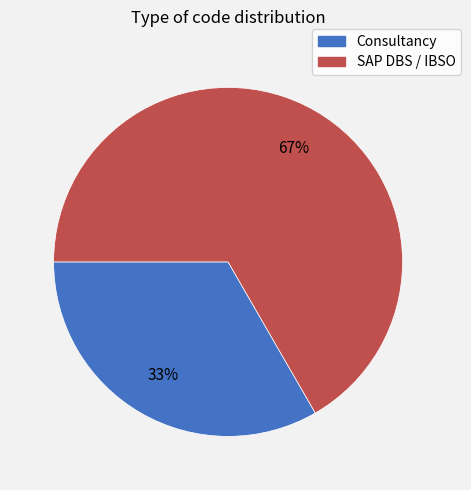

Is it true that Consultancy is 33% of the pie?

True